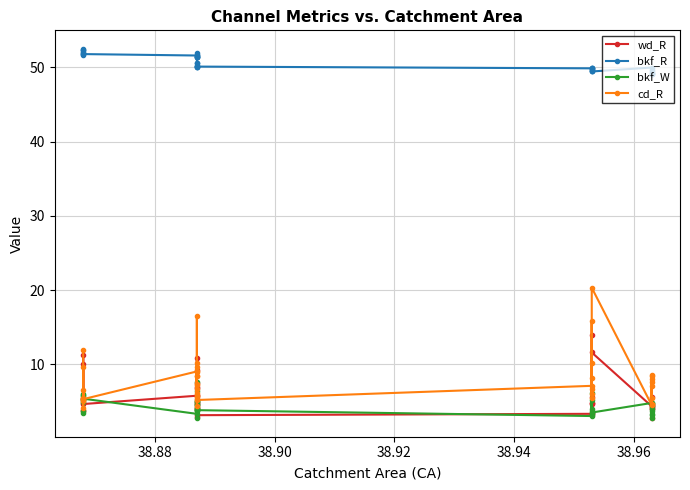

True or false: bkf_R and bkf_W cross at least once.

False